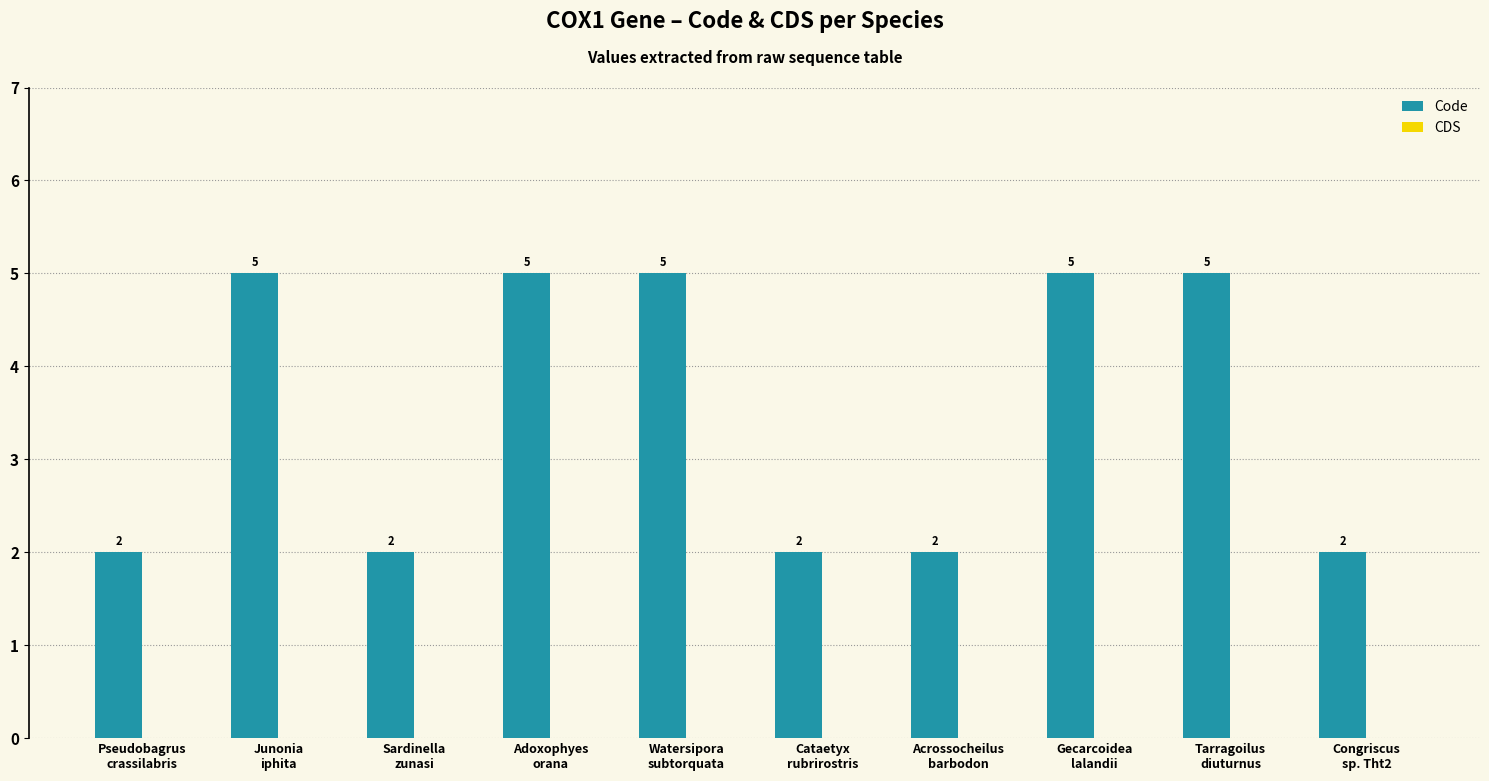

How many series are shown in this chart?

1